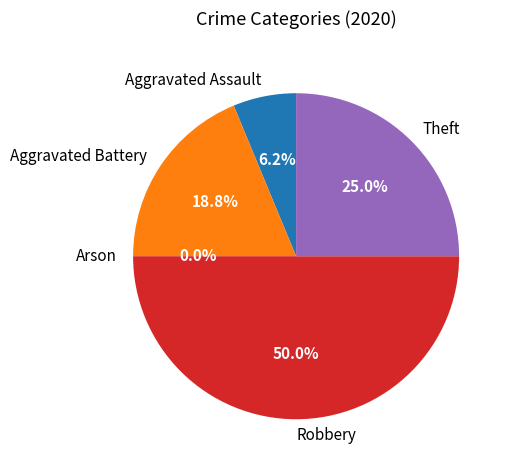

The Aggravated Assault slice represents 16% of the pie. True or false?

False